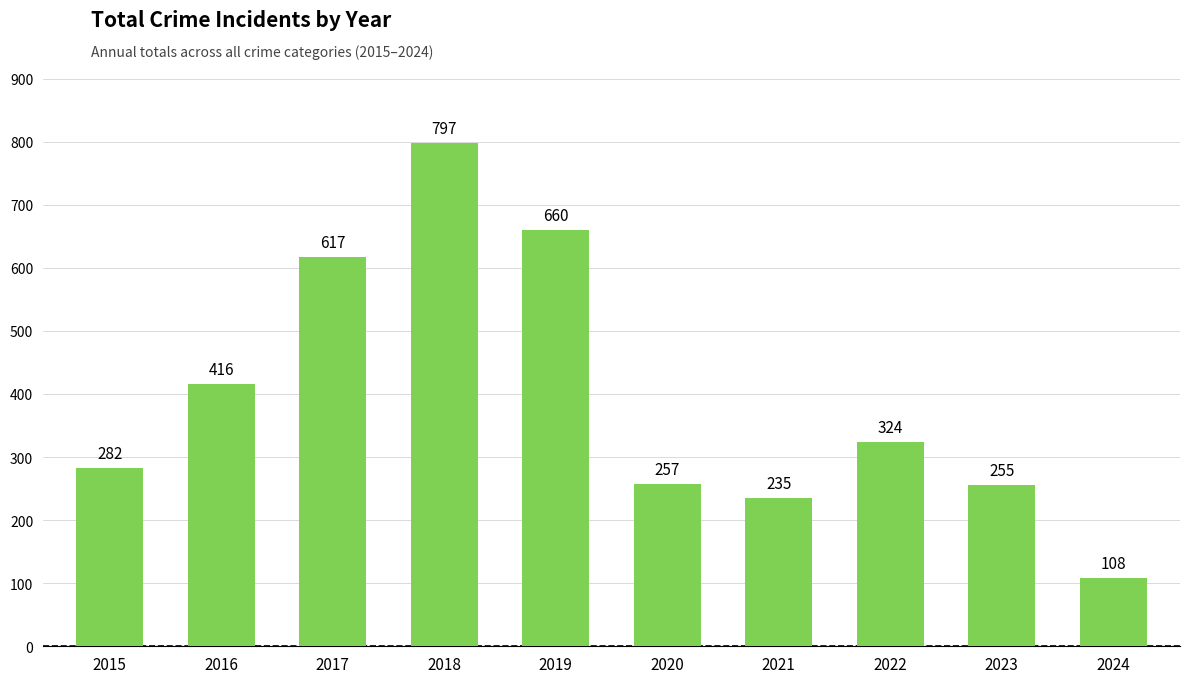

What is the maximum value shown in the chart?

797